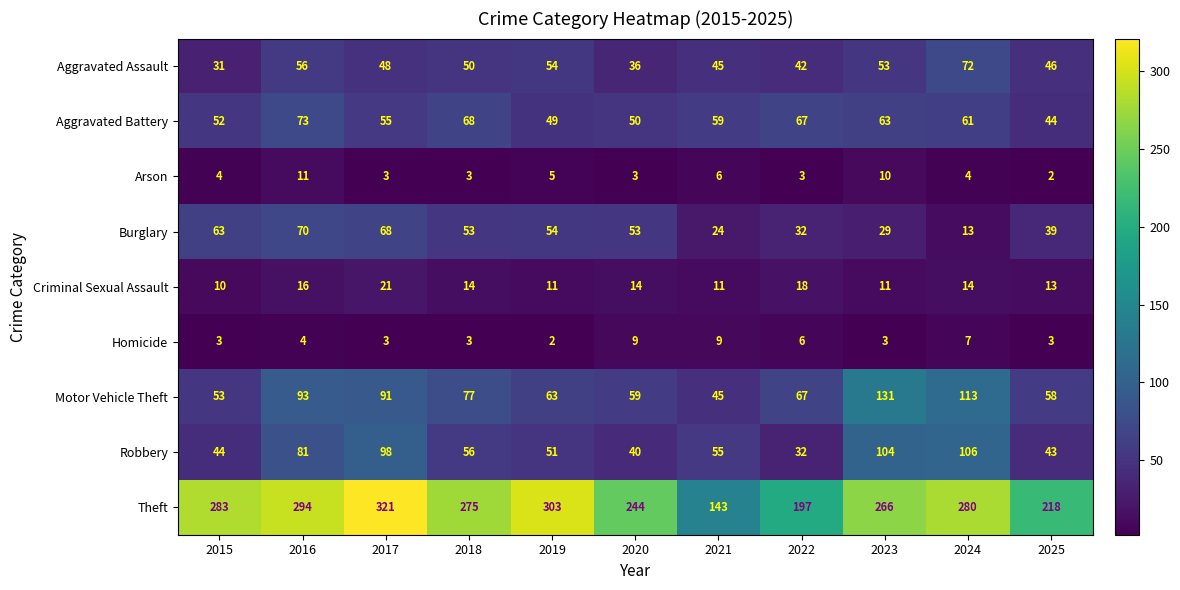

Which series has the widest spread of values?

Theft